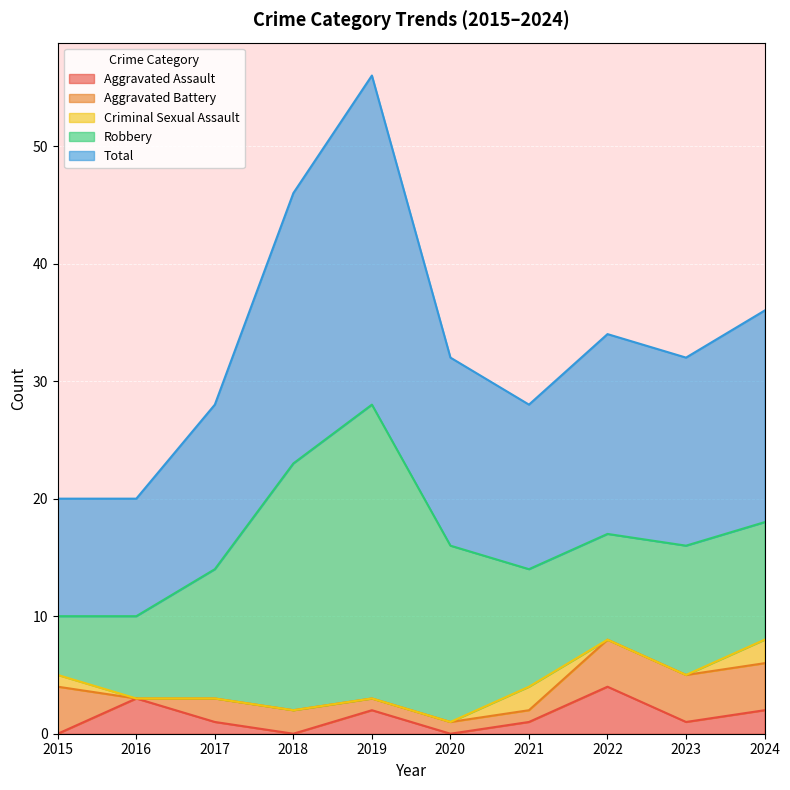

Count the number of categories in the chart.

10